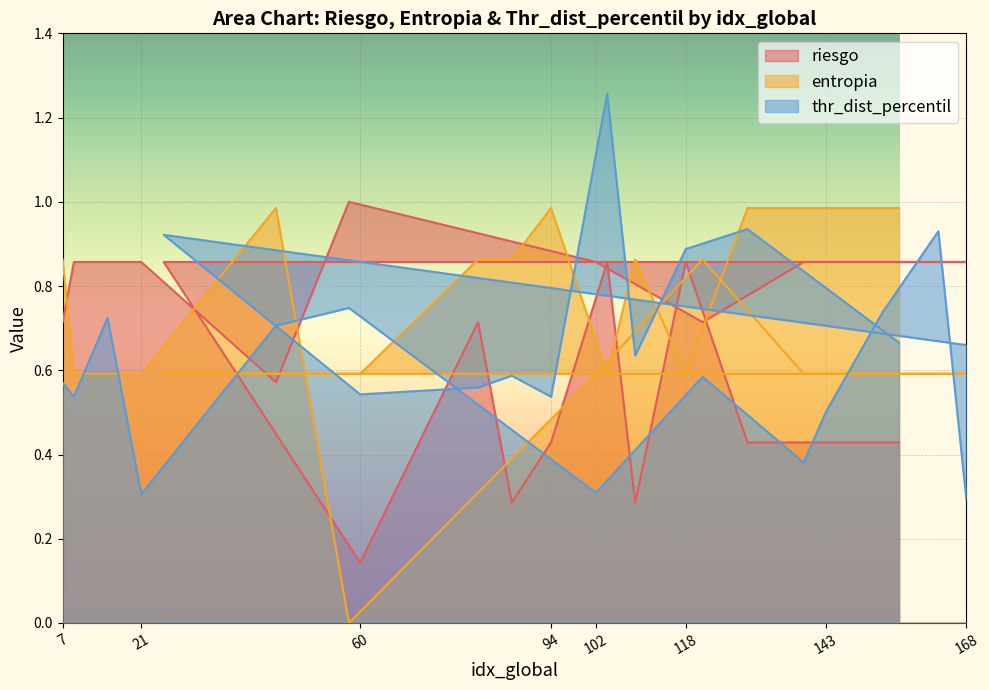

What is the difference between the riesgo values at 94 and 25?

0.4